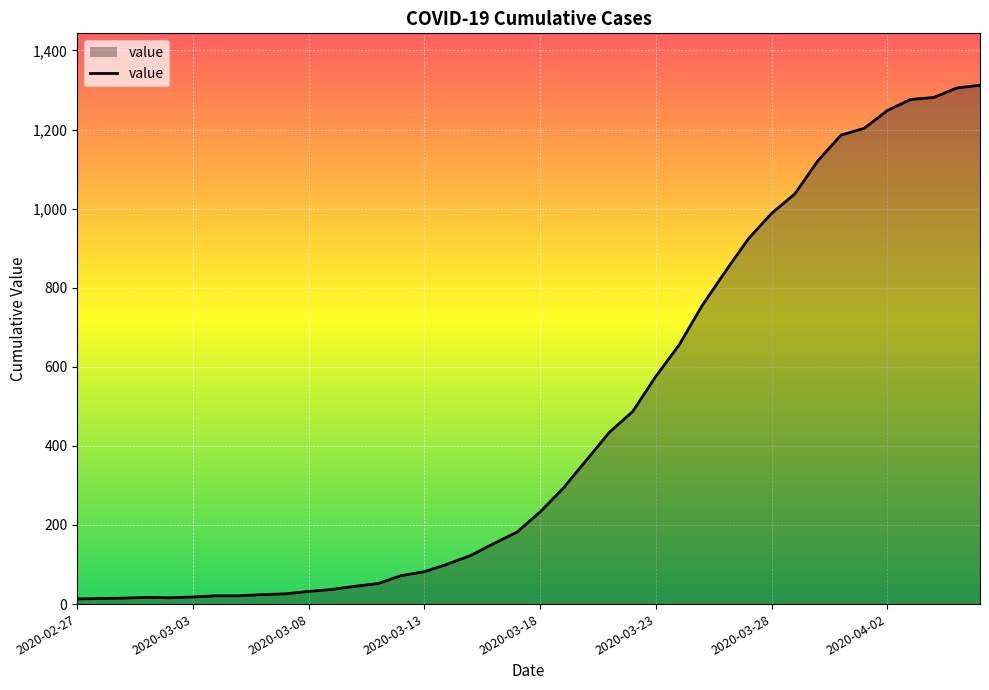

What is the average value?

465